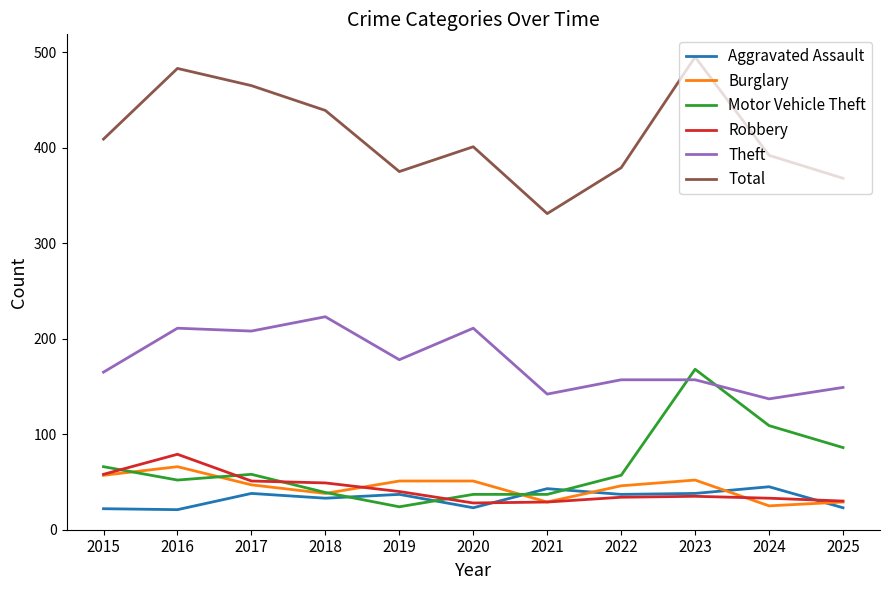

List the series in order of their peak value, highest first.

Total, Theft, Motor Vehicle Theft, Robbery, Burglary, Aggravated Assault